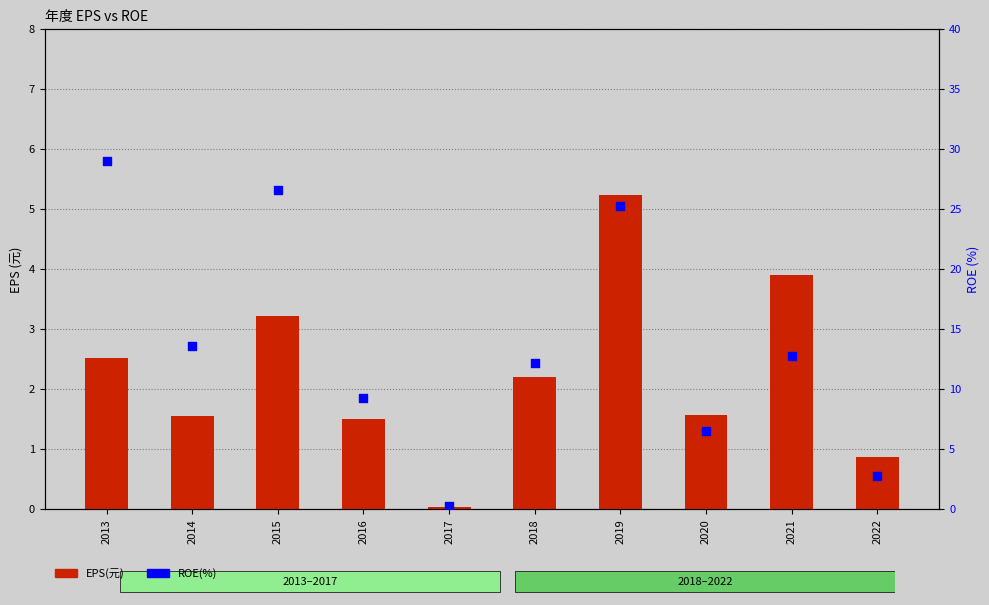

Is the value of ROE(%) at 2016 greater than the value of EPS(元) at 2022?

Yes